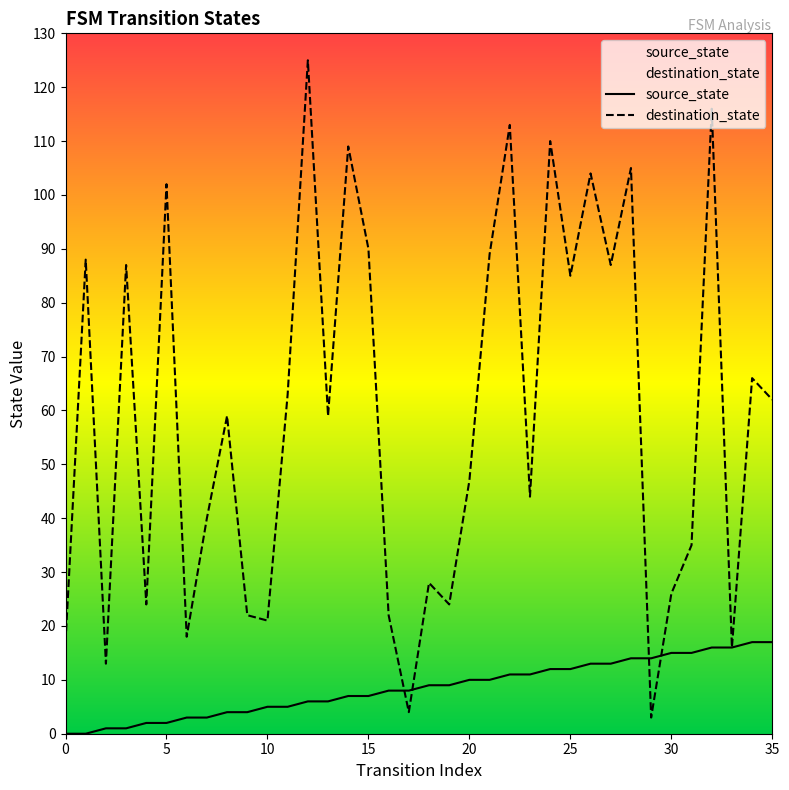

Rank the series by their maximum value, from lowest to highest.

source_state, destination_state